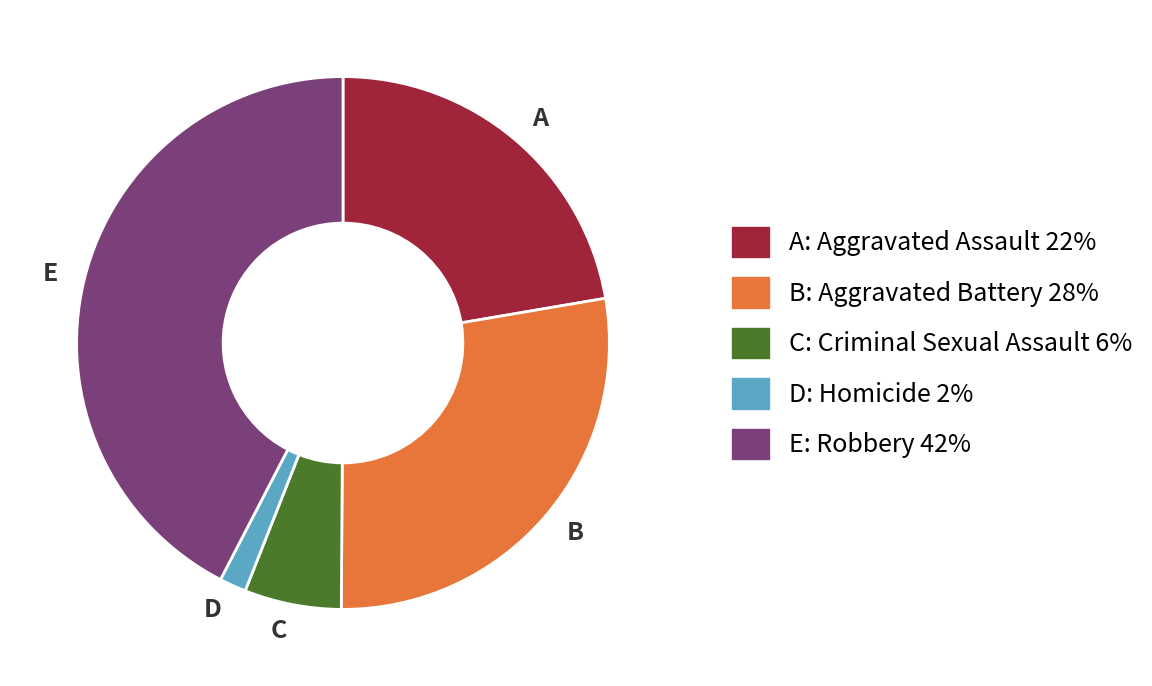

Is there a majority slice in this chart?

No